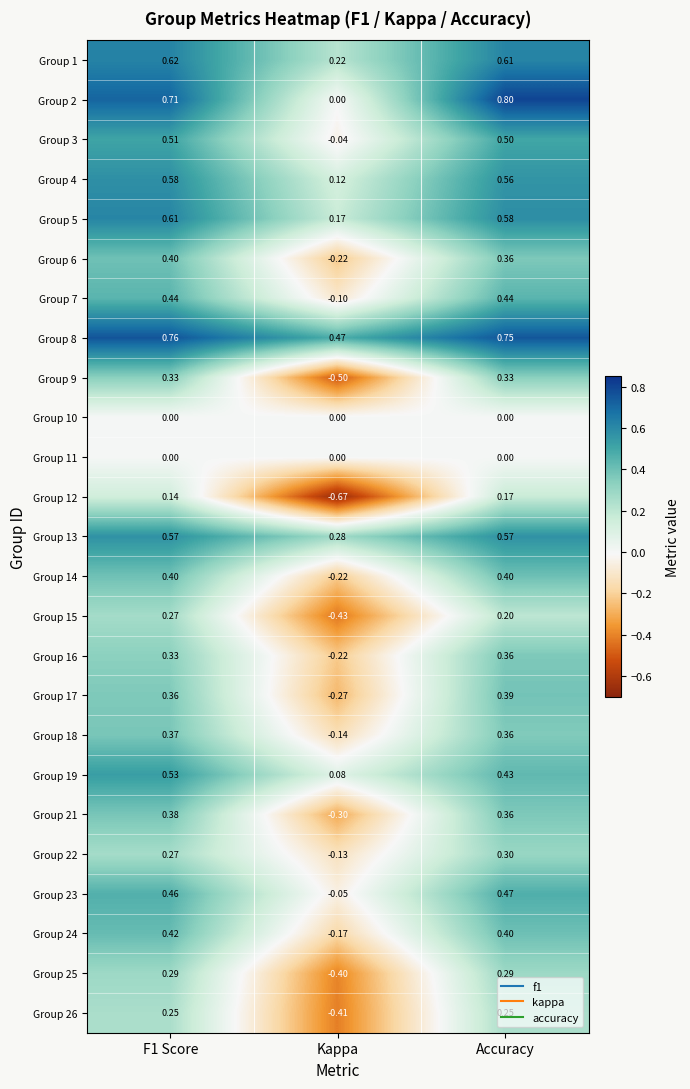

Is the value of Group 7 at Accuracy greater than the value of Group 13 at Accuracy?

No